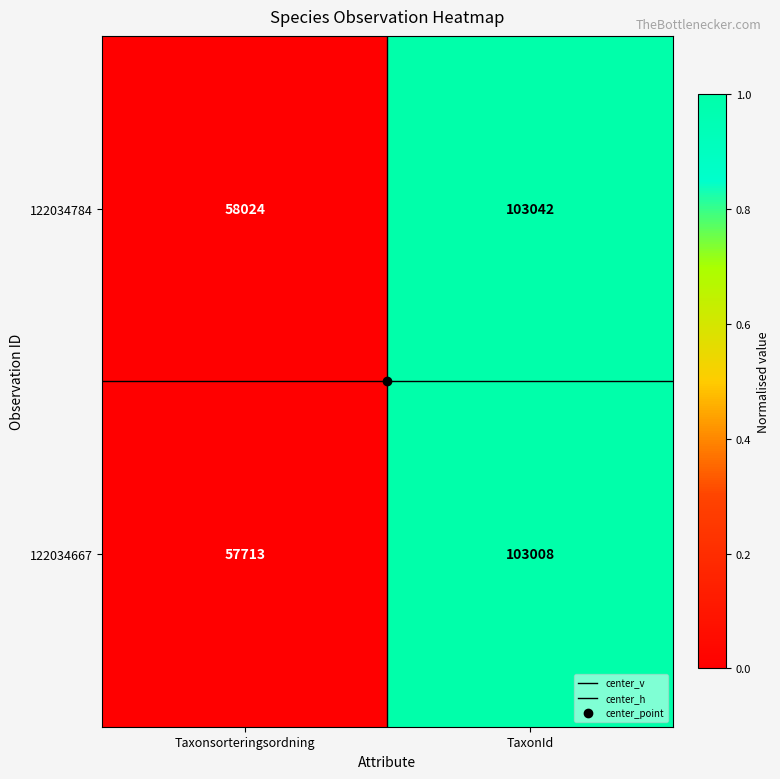

Which series has the widest spread of values?

122034667